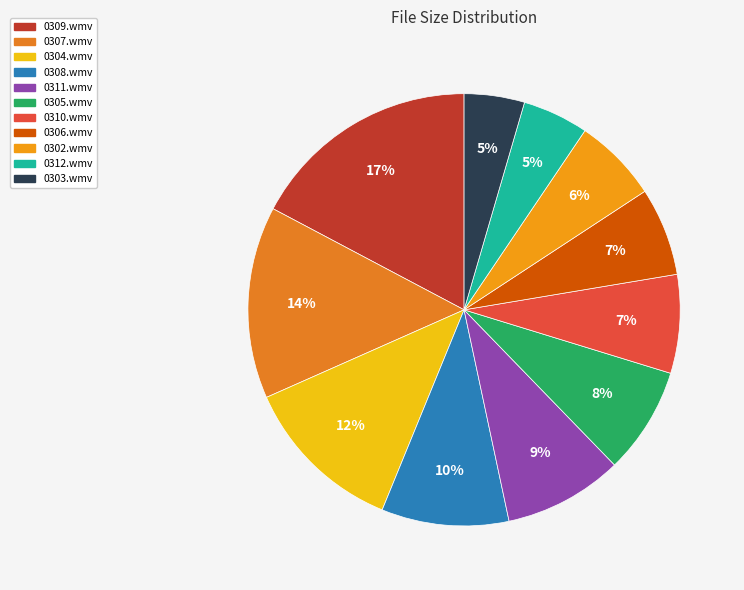

How many slices are in this pie chart?

11